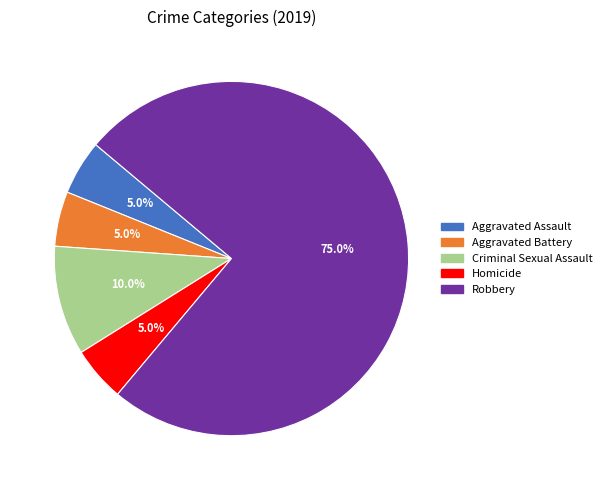

Count the number of slices in the pie.

5